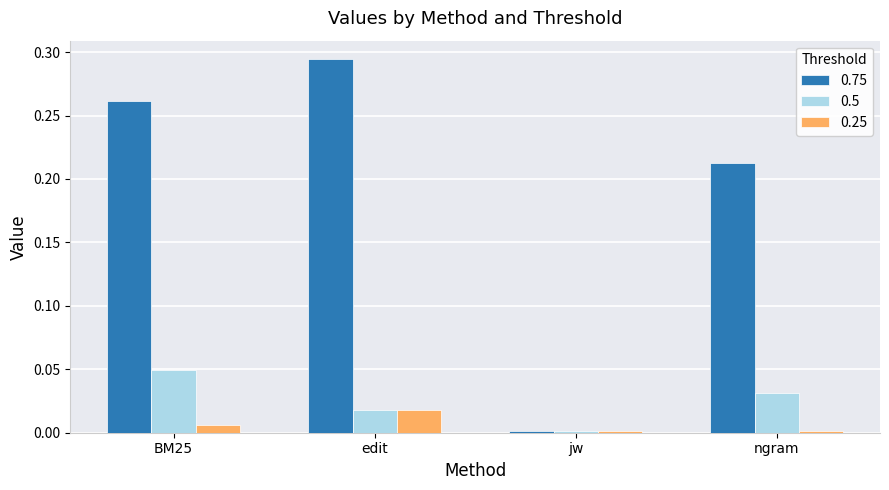

Count the number of data series in this chart.

3